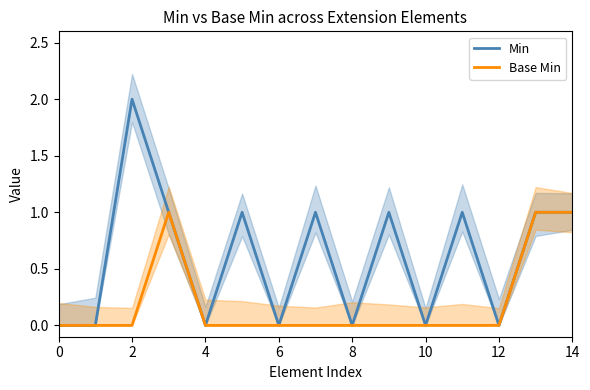

True or false: Min and Base Min intersect in this chart.

False